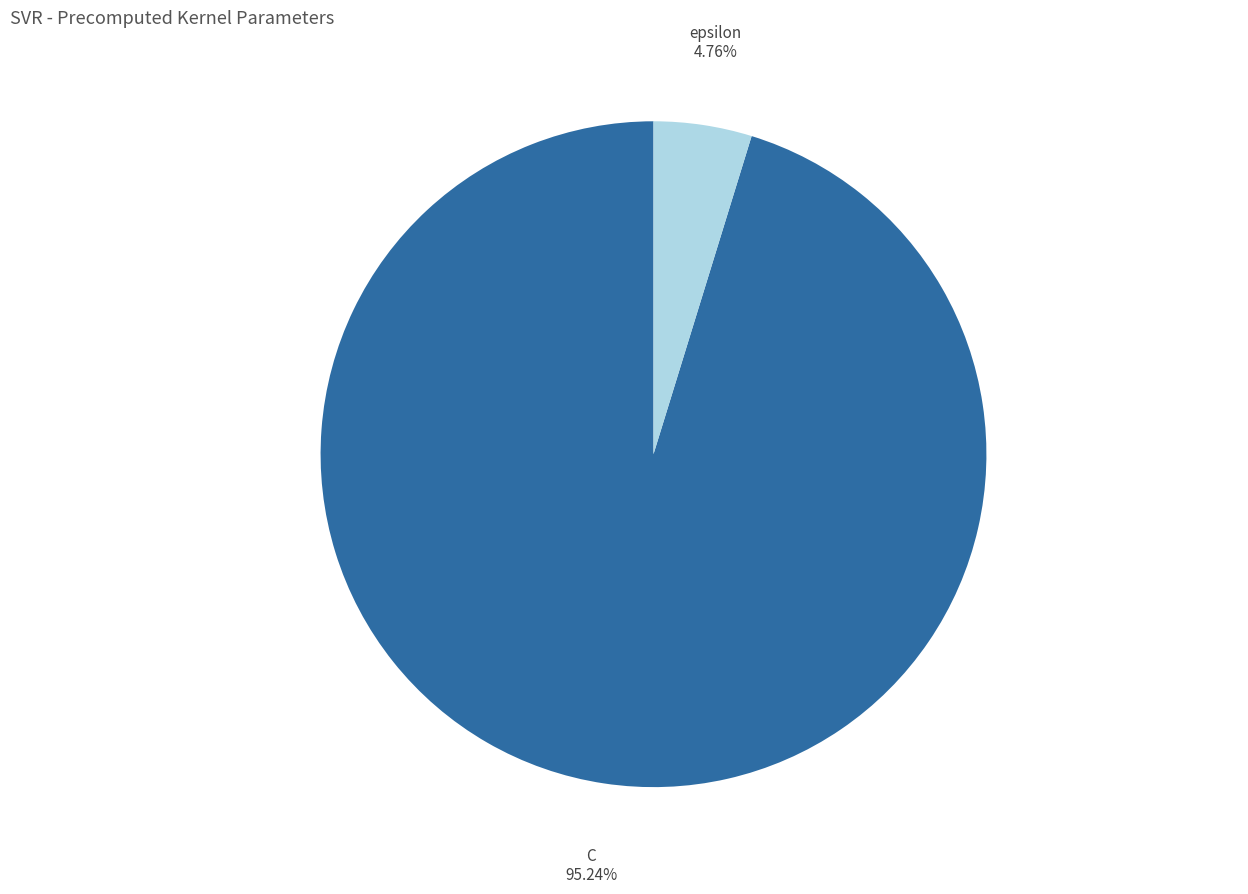

What is the smallest slice in the pie chart?

epsilon